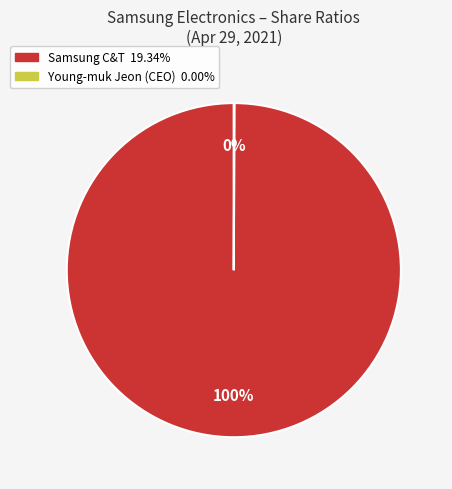

To the nearest percent, what is the difference between the largest and smallest slice percentages?

100%